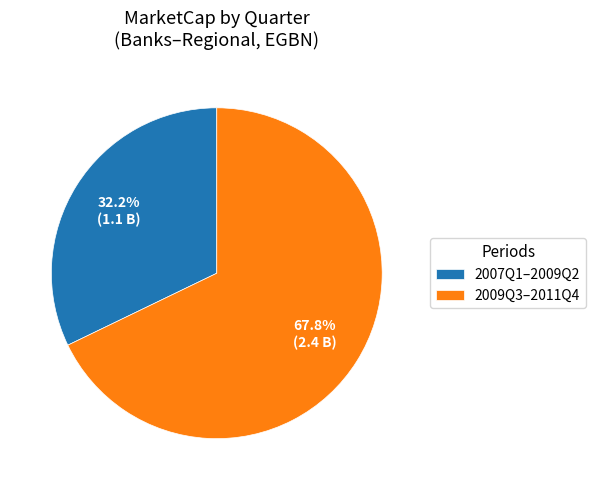

What is the ratio of the value at 2007Q1–2009Q2 to the value at 2009Q3–2011Q4?

0.5